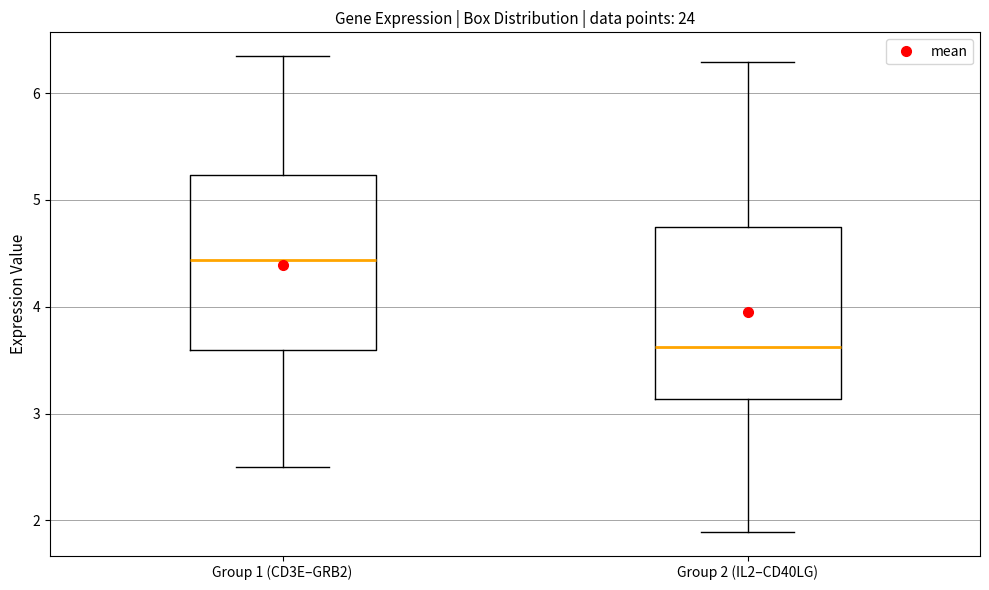

Reading left to right, read every box against the y-axis: the position of its median line, the range the box covers, and the ends of its whiskers. The values are not printed on the chart, so give them approximately, as read against the axis.

Group 1 (CD3E–GRB2): median 4.4, box 3.6 to 5.2, whiskers 2.5 to 6.3
Group 2 (IL2–CD40LG): median 3.6, box 3.1 to 4.7, whiskers 1.9 to 6.3